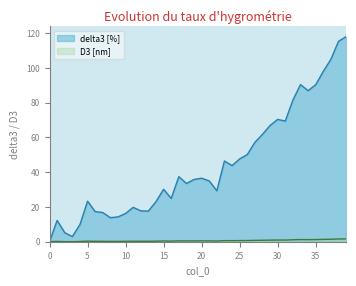

The value of D3 [nm] at 15 is 49.3. True or false?

False